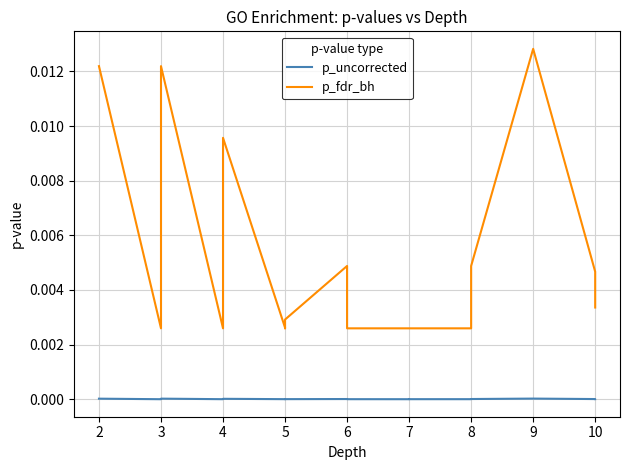

Is this an area chart (filled region under the line)?

No